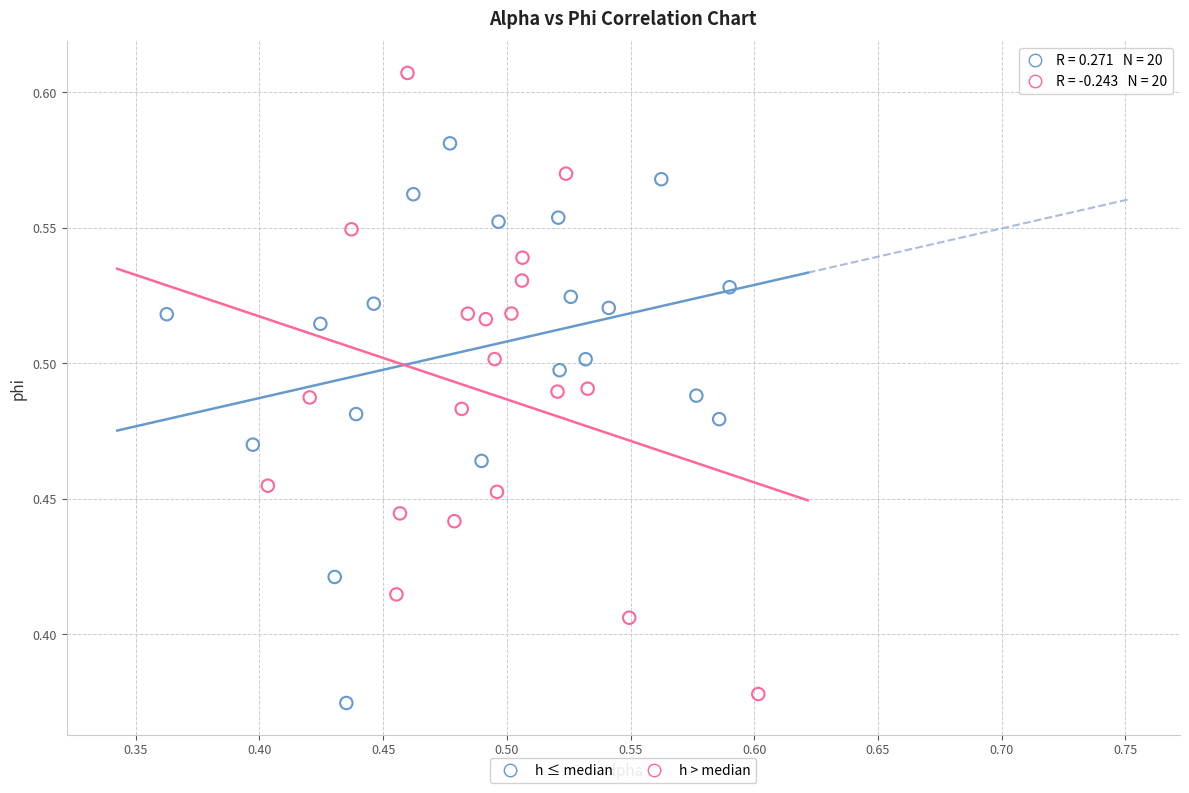

What are all the series names shown in the legend?

h ≤ median, h > median